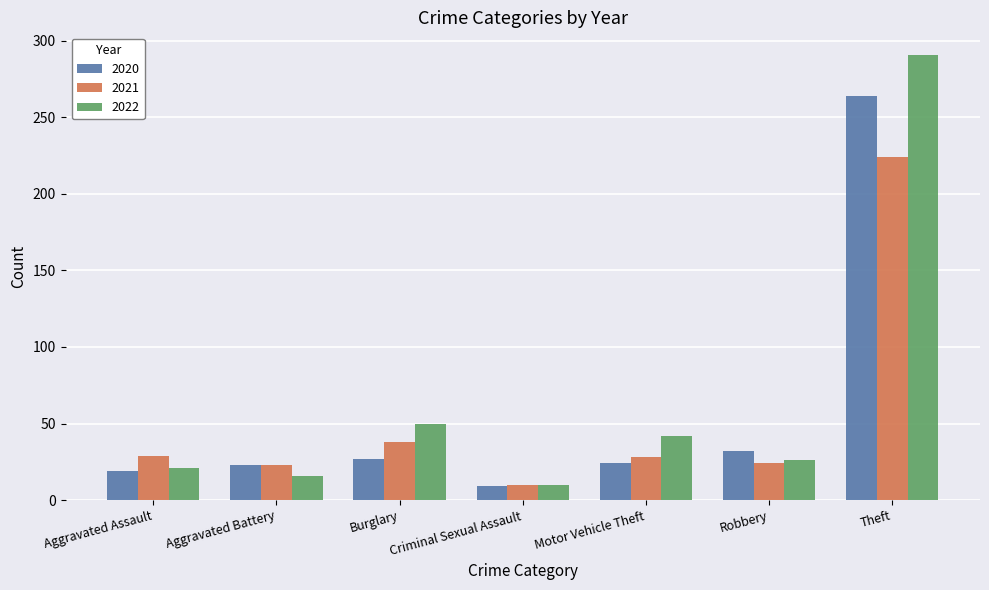

How many groups of bars are there?

7